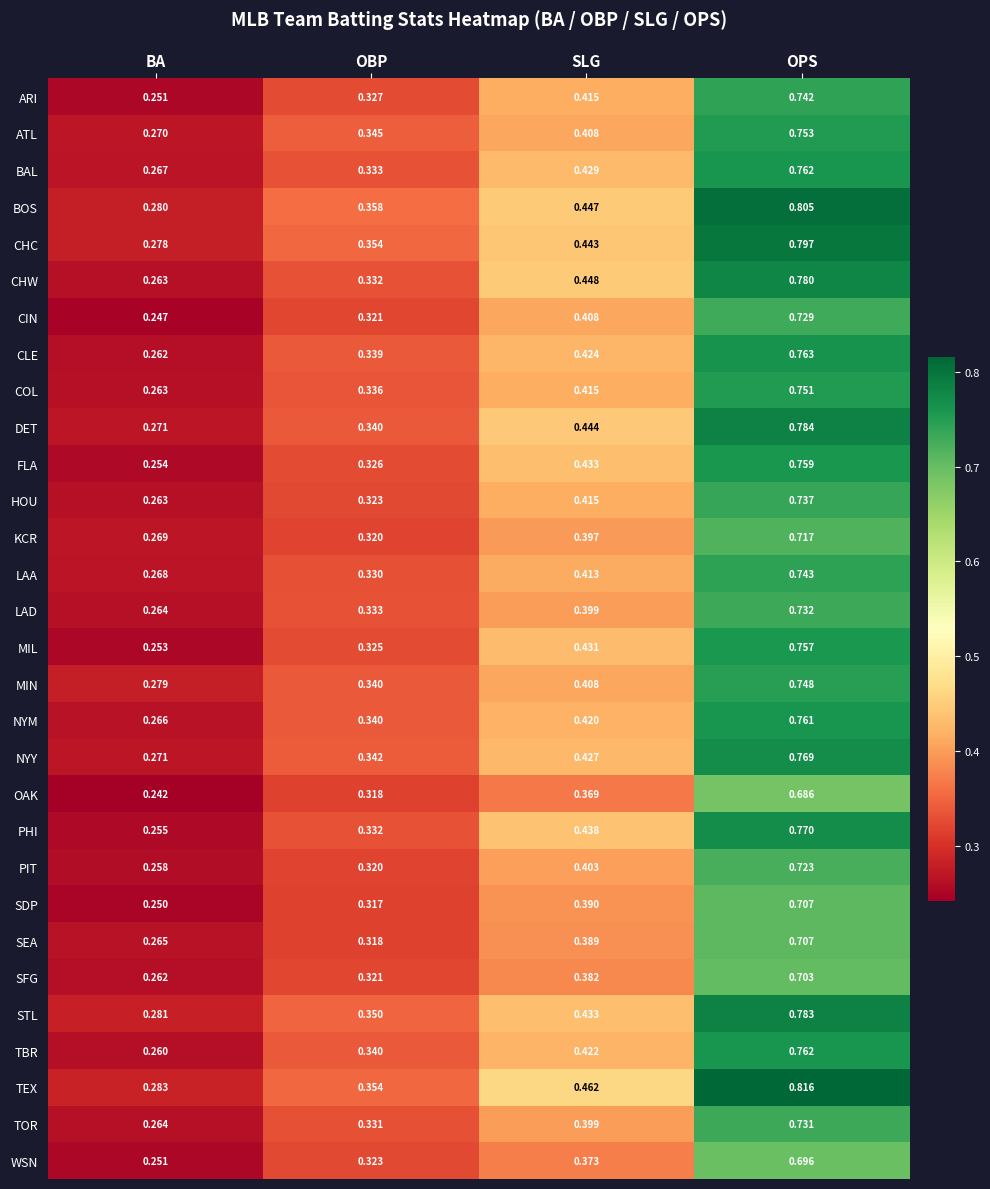

Which series has the widest spread of values?

TEX